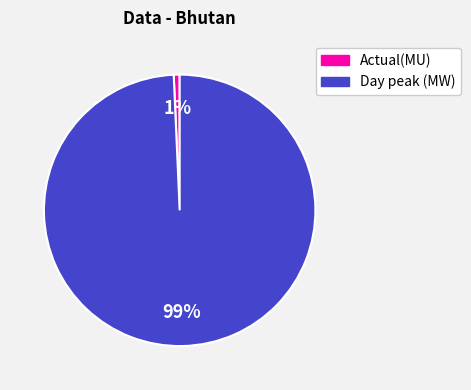

To the nearest percent, what portion does Day peak (MW) represent?

99%